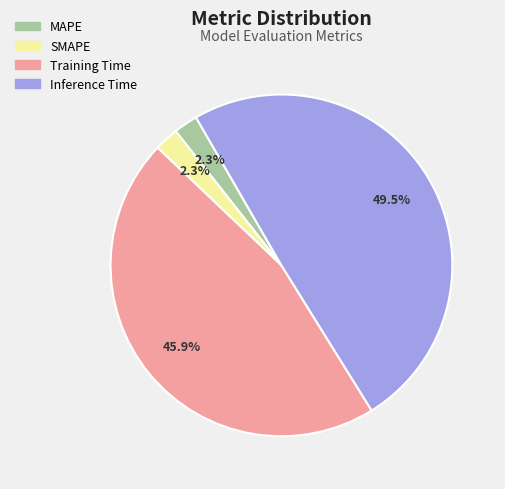

To the nearest percent, what percentage of the pie is MAPE?

2%